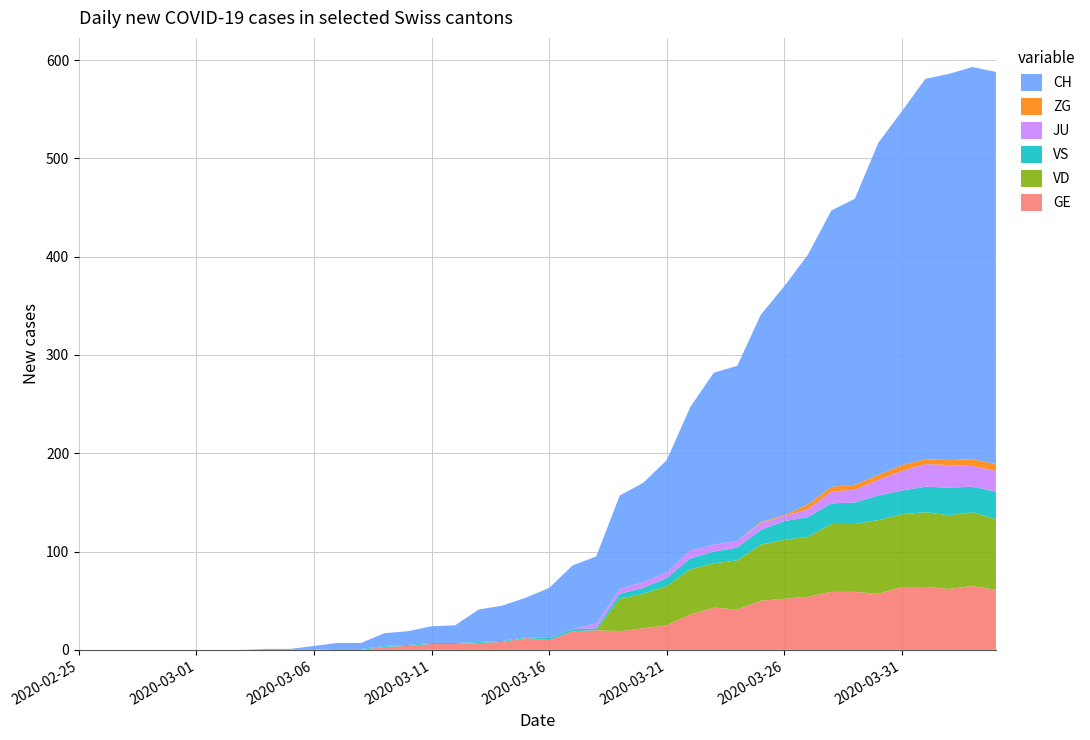

Reading left to right, extract all data points from this chart.

GE: 0	0	0	0	0	0	0	0	0	0	0	0	0	3	4	6	6	7	8	12	10	19	20	19	22	25	36	43	41	50	52	54	59	59	57	64	64	62	65	61
VD: 0	0	0	0	0	0	0	0	0	0	0	0	0	0	0	0	0	0	0	0	0	0	0	33	35	40	46	45	50	57	60	61	69	69	75	74	76	75	75	72
VS: 0	0	0	0	0	0	0	0	0	0	0	1	1	1	1	1	1	1	1	1	2	2	2	5	6	8	11	12	13	15	19	20	21	22	25	24	26	28	26	28
JU: 0	0	0	0	0	0	0	0	0	0	0	0	0	0	0	0	0	0	0	0	0	0	5	5	6	6	8	7	7	7	5	8	12	13	16	20	23	23	21	21
ZG: 0	0	0	0	0	0	0	0	0	0	0	0	0	0	0	0	0	0	0	0	0	0	0	0	0	0	0	0	0	1	1	5	5	5	5	6	5	5	7	7
CH: 0	0	0	0	0	0	0	0	1	1	4	6	6	13	14	17	18	33	36	40	51	65	68	95	101	114	146	175	178	211	233	254	281	291	338	360	387	393	399	399